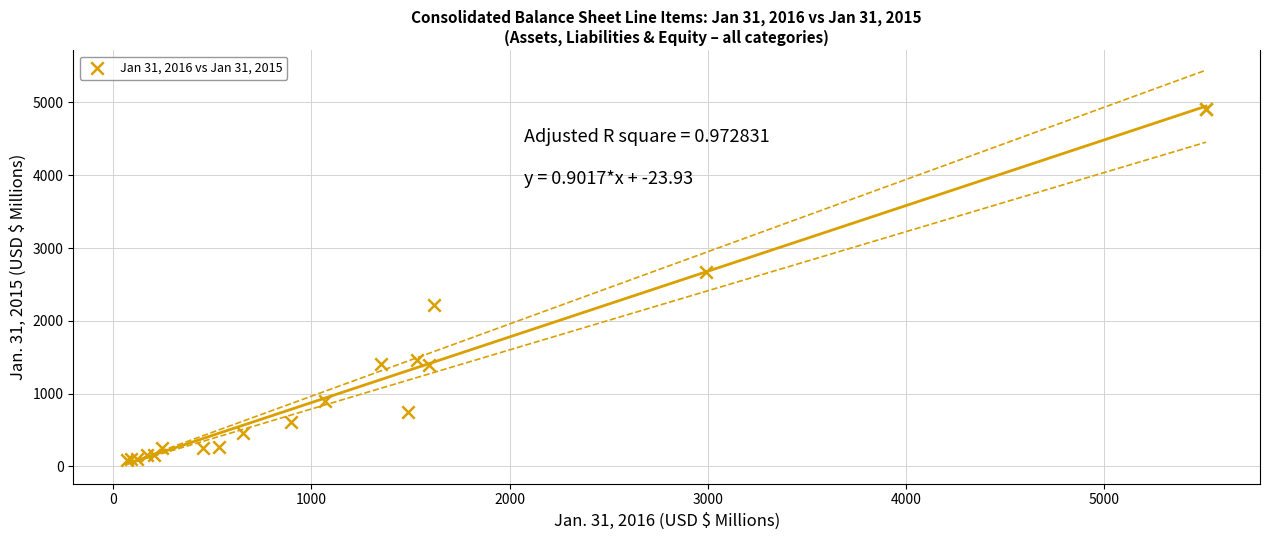

What Y value in the scatter plot is closest to 2498?

2671.3